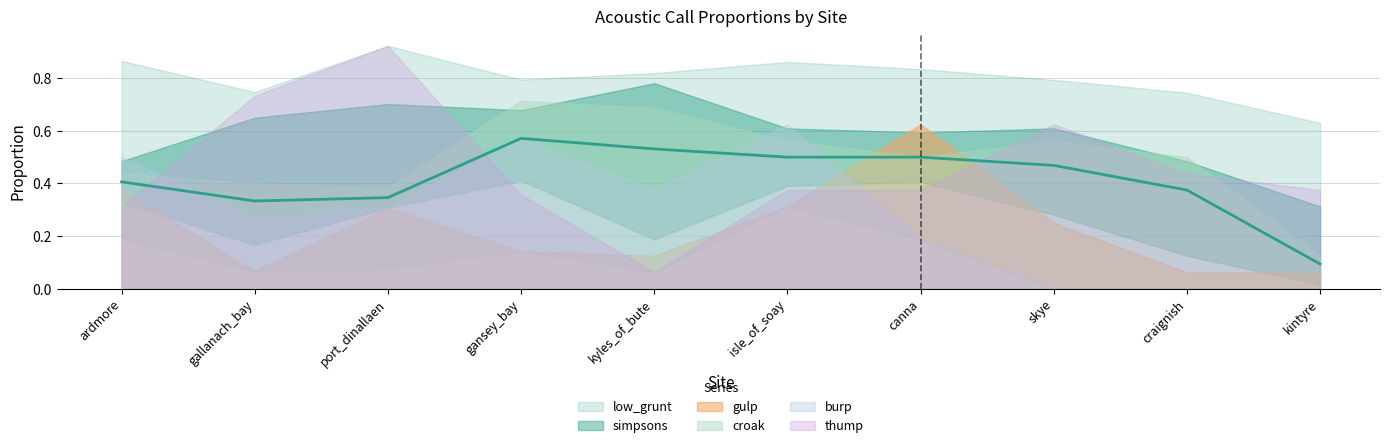

What is the label of the 9th point from the left?

craignish